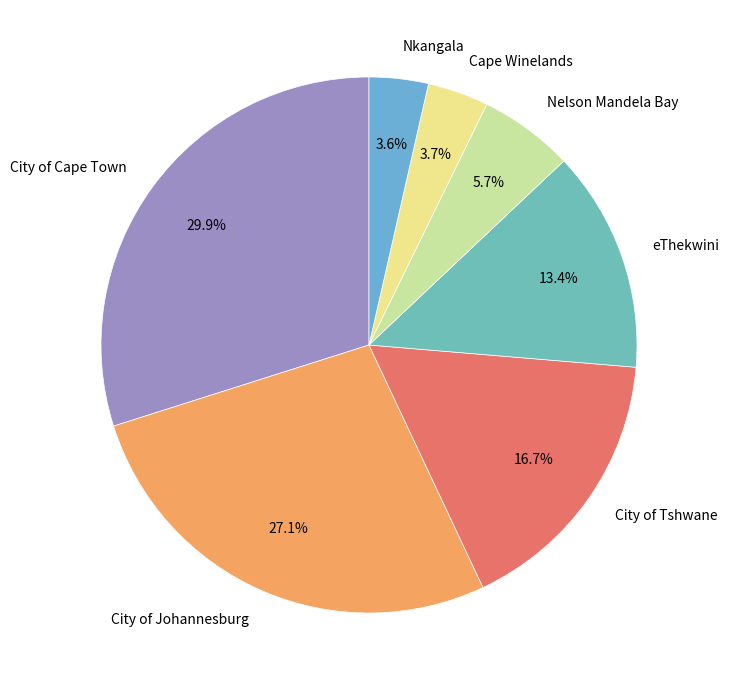

Which slice is the largest?

City of Cape Town